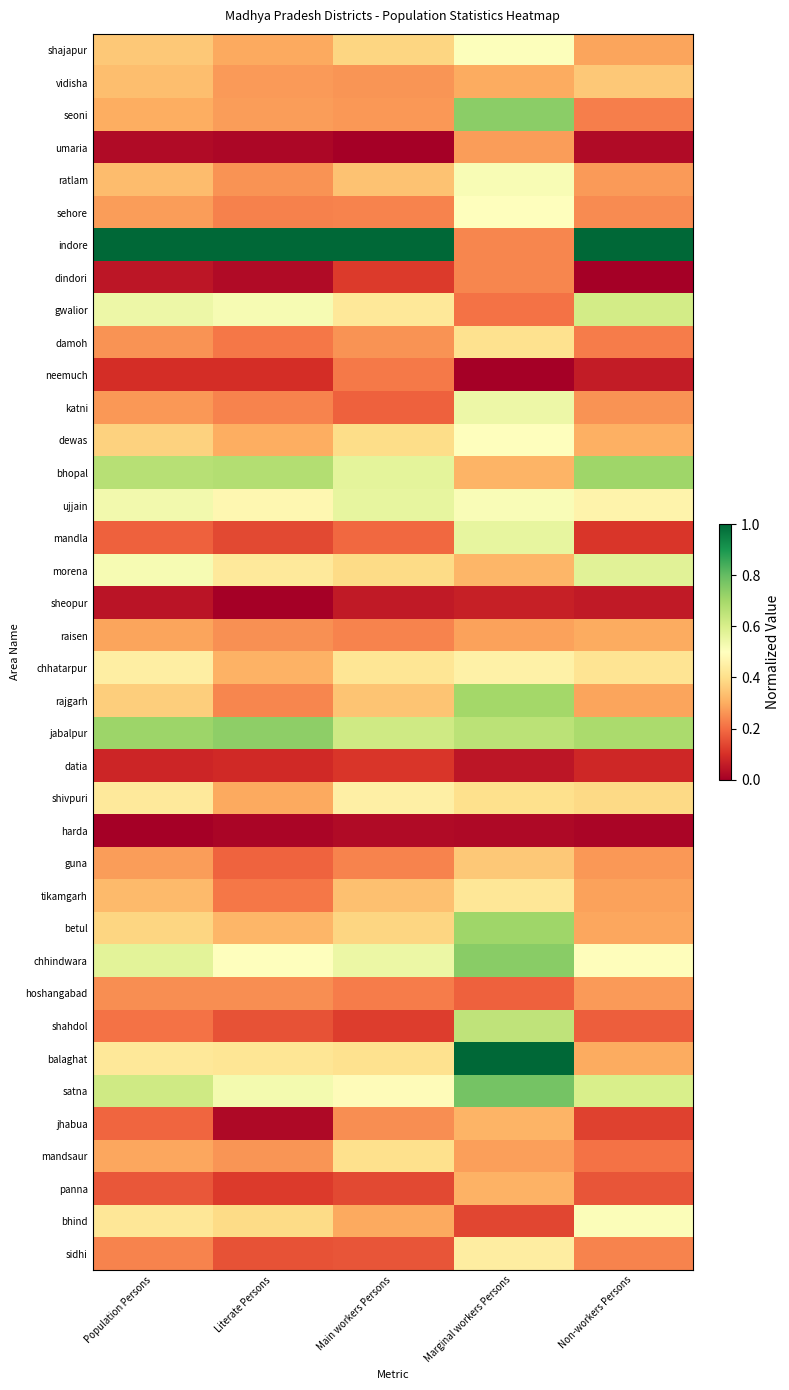

Which has a higher value, Marginal workers Persons or Main workers Persons?

Marginal workers Persons